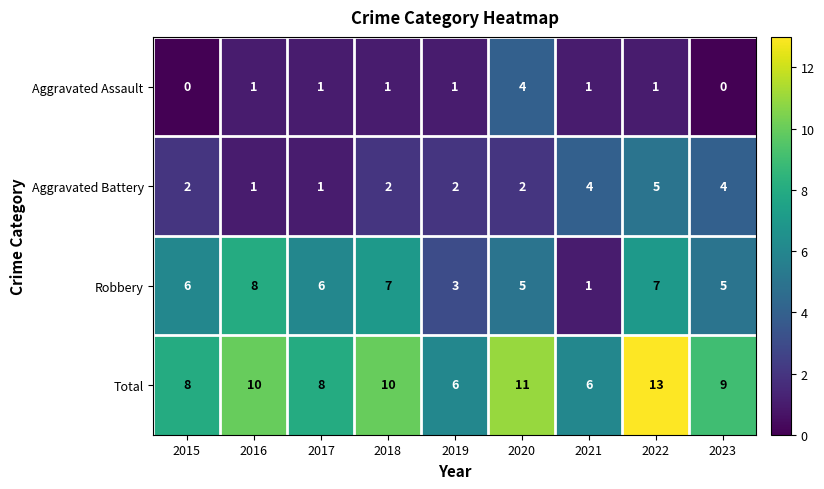

The value of Total at 2021 is 8. True or false?

False